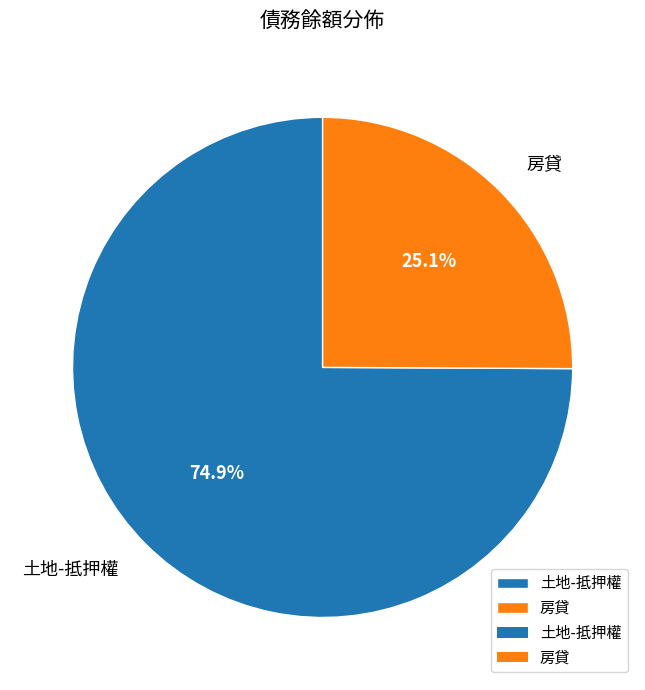

Is there a majority slice in this chart?

Yes